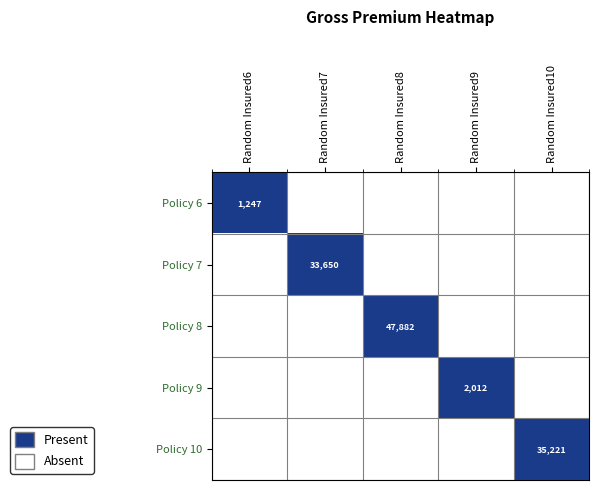

How many positive values does the Policy 7 series have?

1